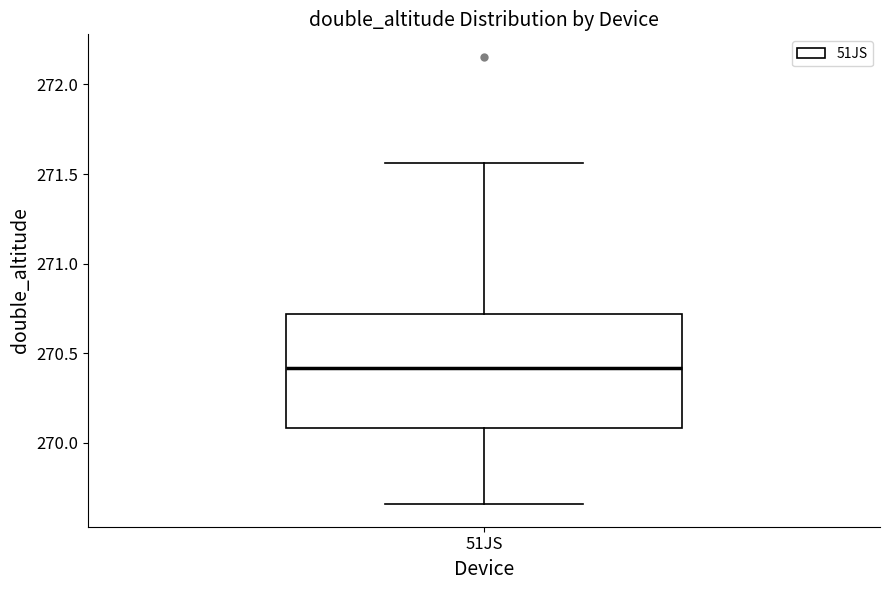

Read this box plot against the y-axis: the position of the median line, the range covered by the box, and the ends of both whiskers. The values are not printed on the chart, so give them approximately, as read against the axis.

median 270.40, box 270.10 to 270.70, whiskers 269.65 to 271.55